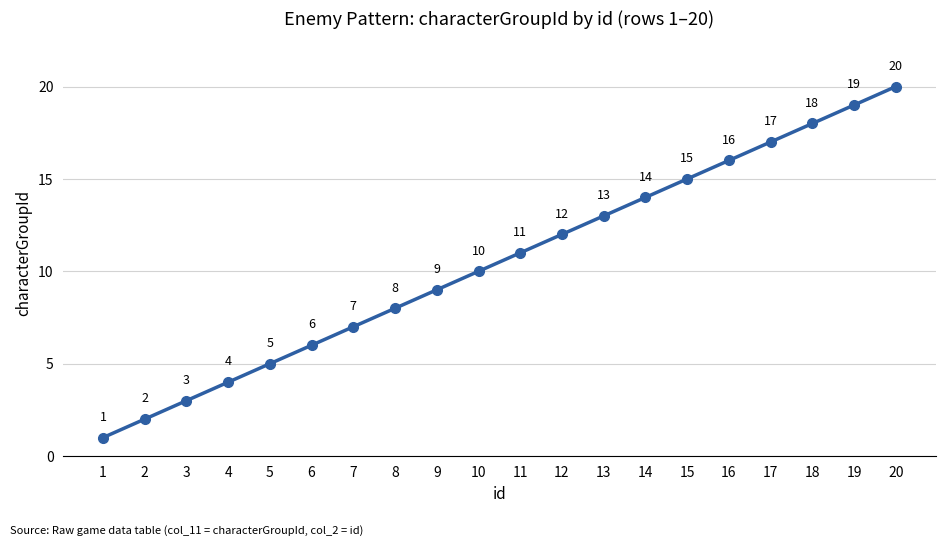

What is the sum of all values?

210